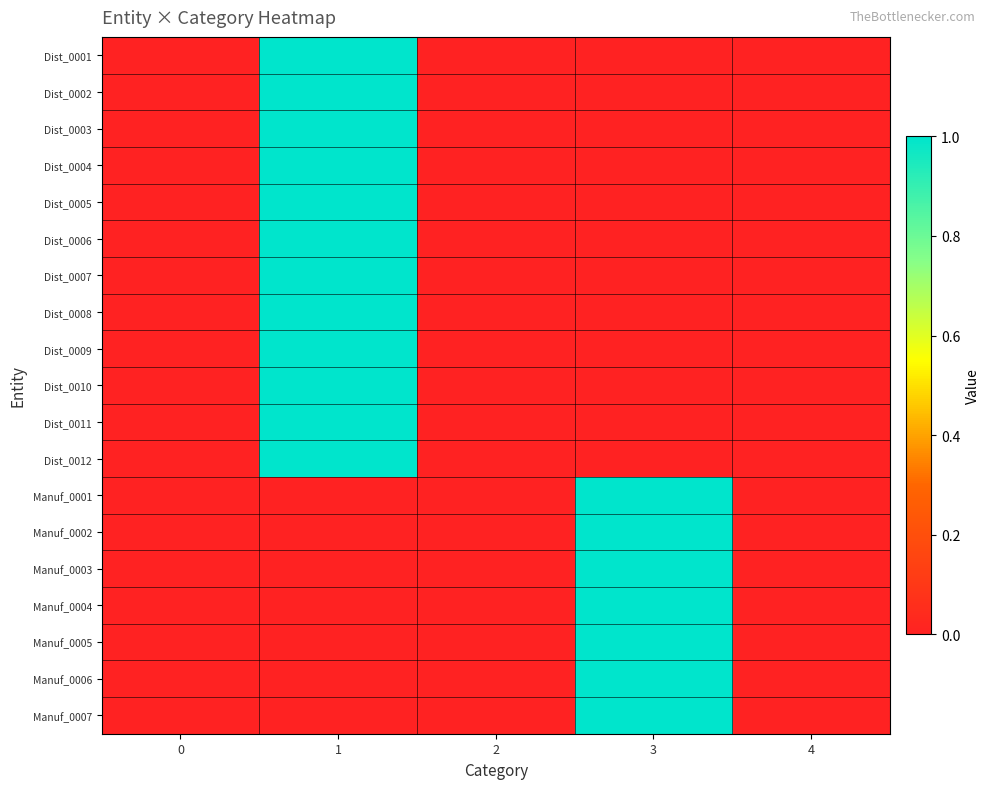

How many distinct data groups are displayed?

19